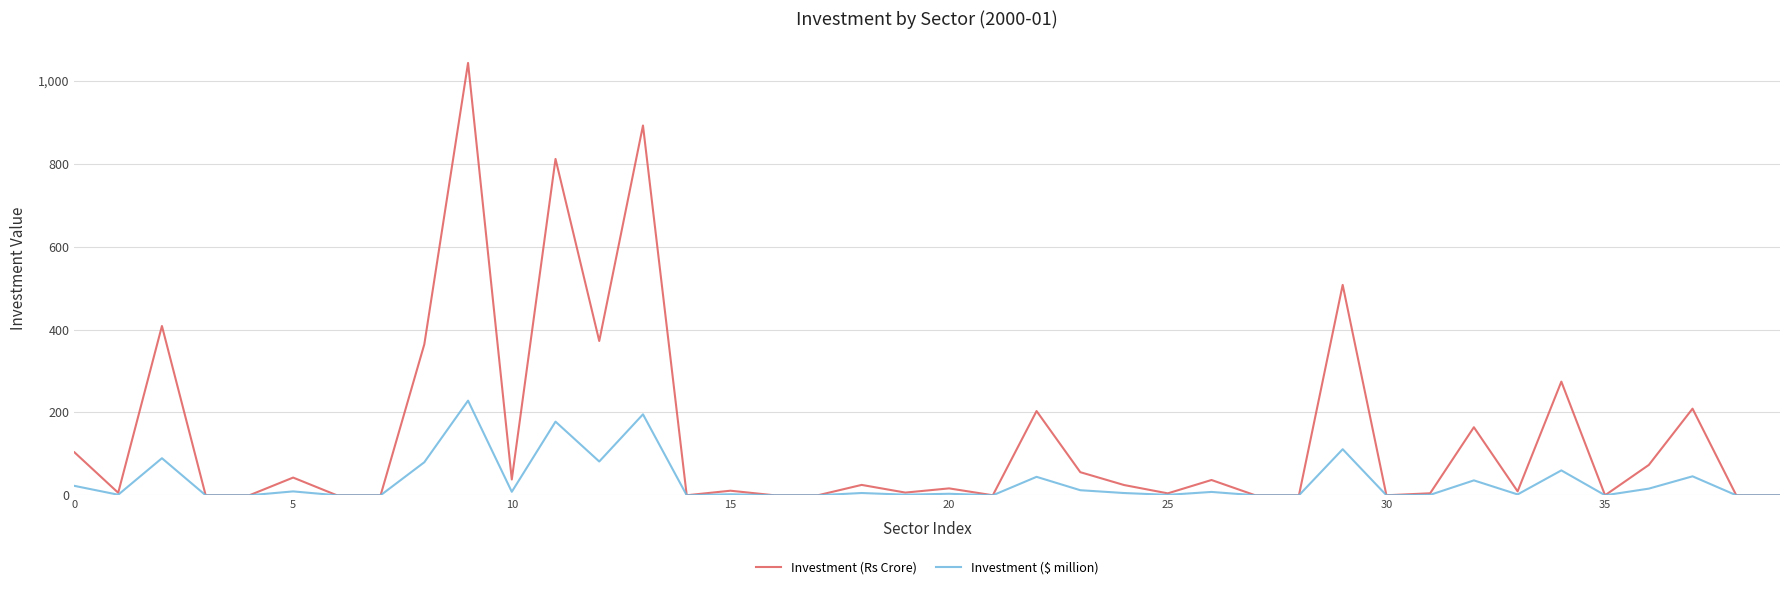

What is the maximum value for Investment ($ million)?

228.4